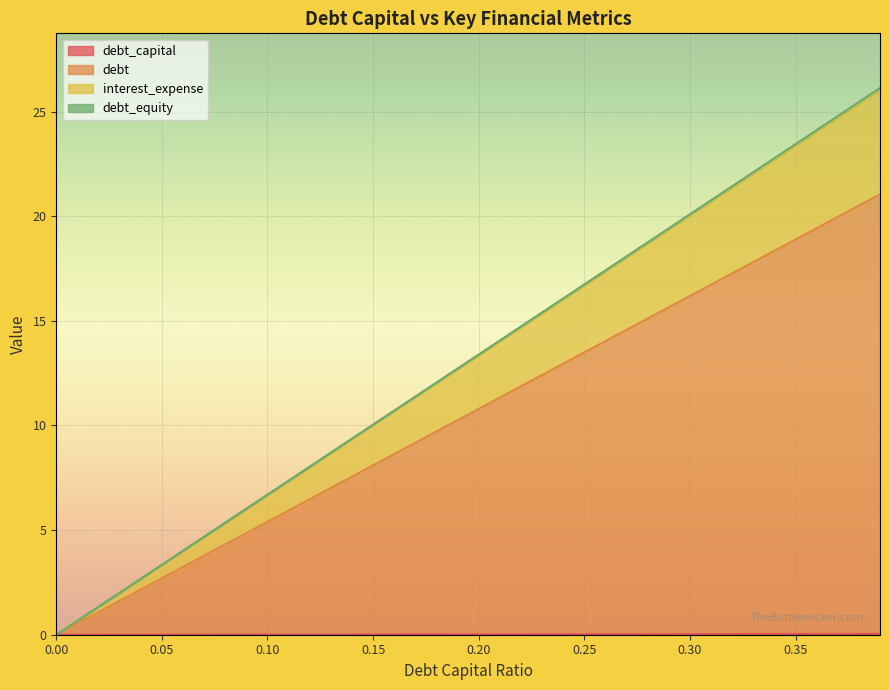

True or false: debt_equity and debt_capital intersect in this chart.

False